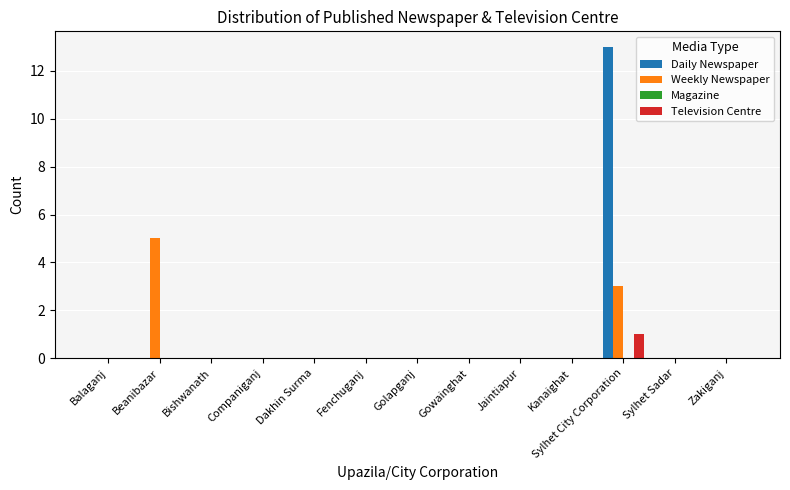

Which series has the largest range (max minus min)?

Daily Newspaper